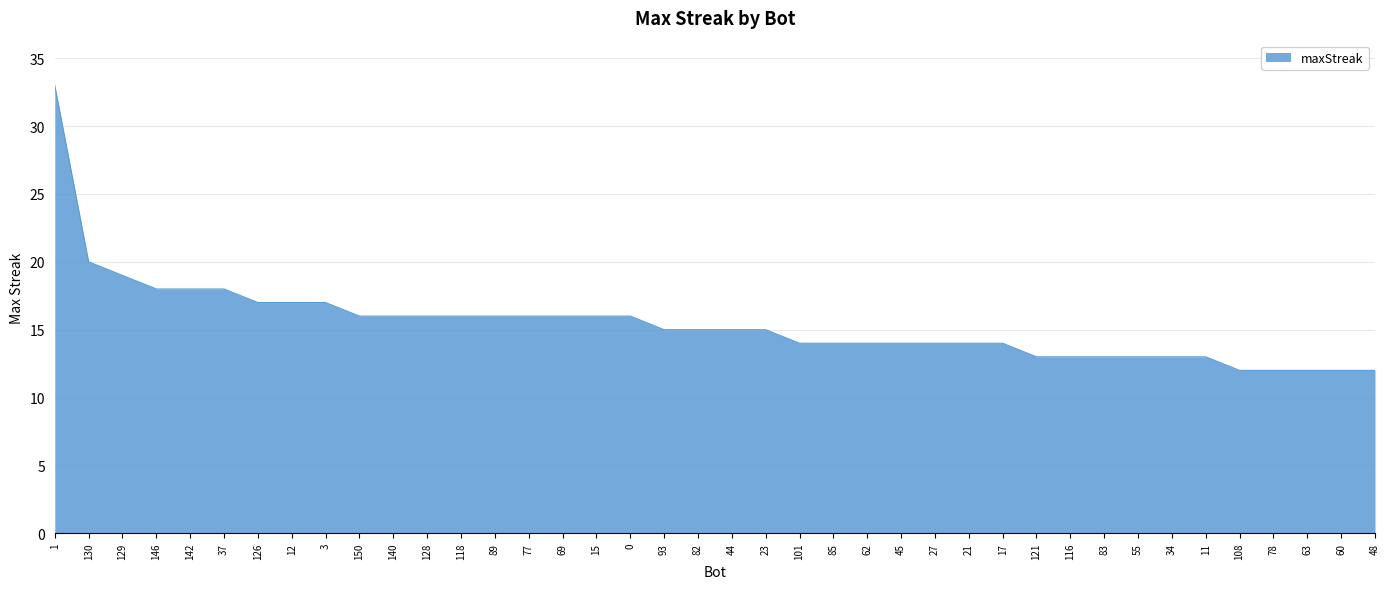

What is the minimum value shown in the chart?

12